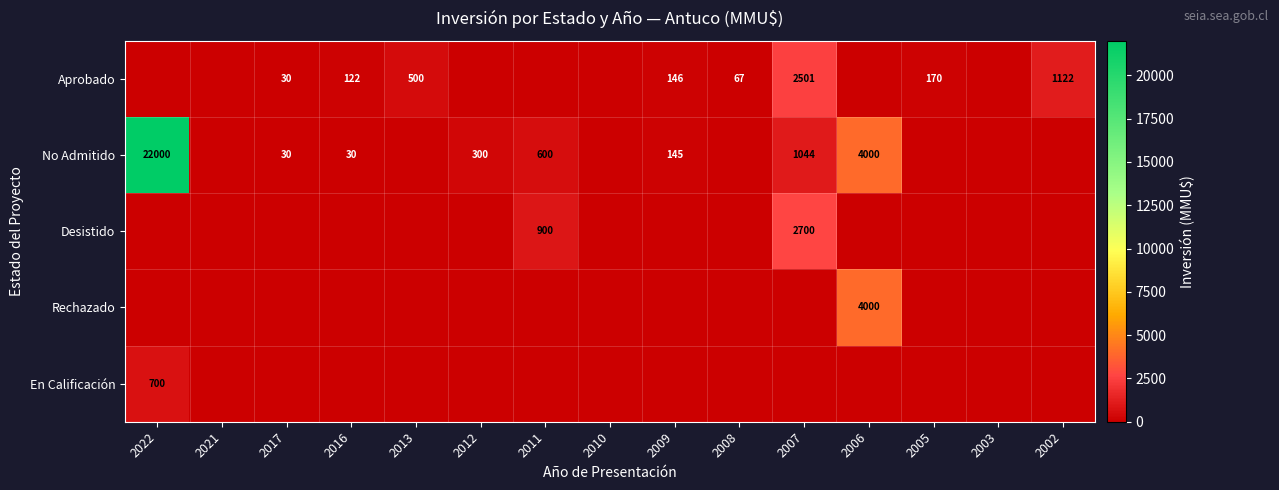

Is it true that Aprobado equals 122 at 2016?

True